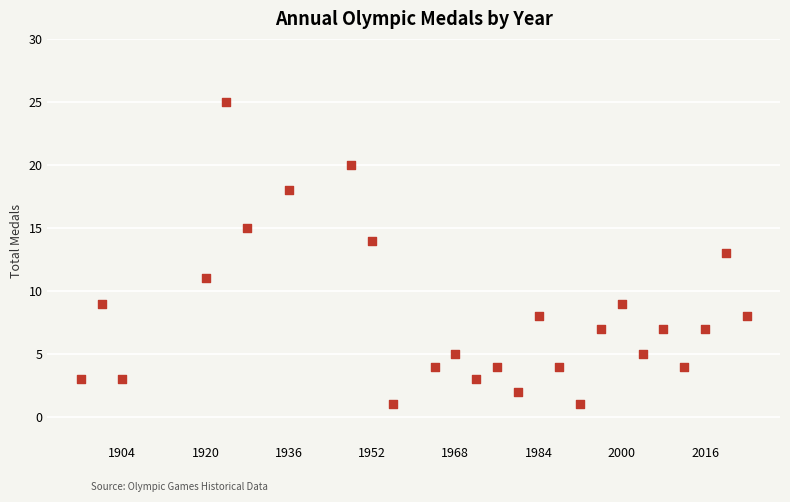

What is the range of Y values (max minus min)?

24